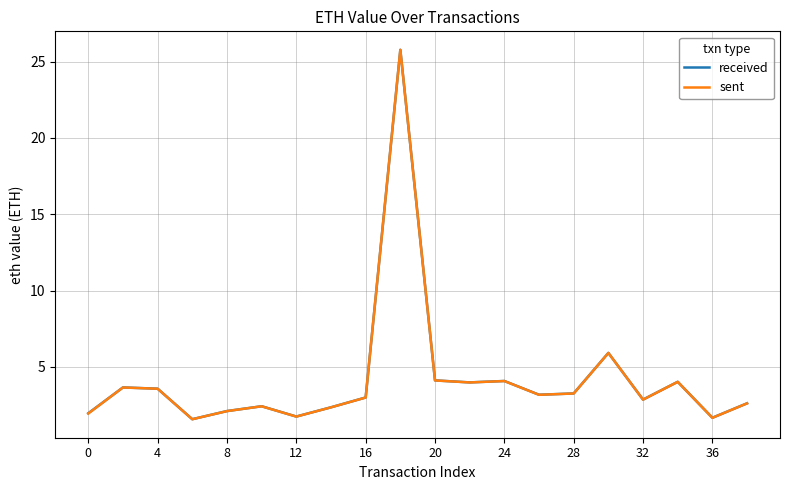

What is the maximum value for received?

25.8